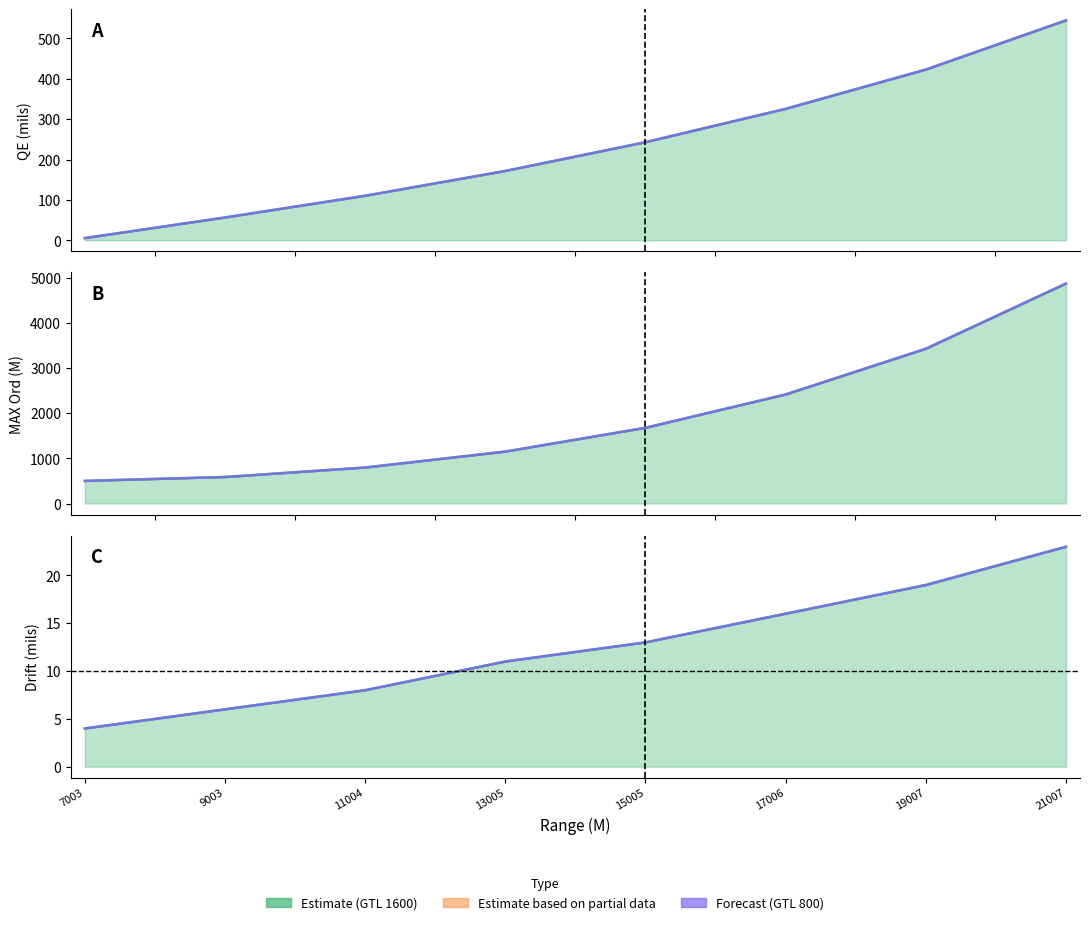

At which category is the sum across all series the highest?

21007